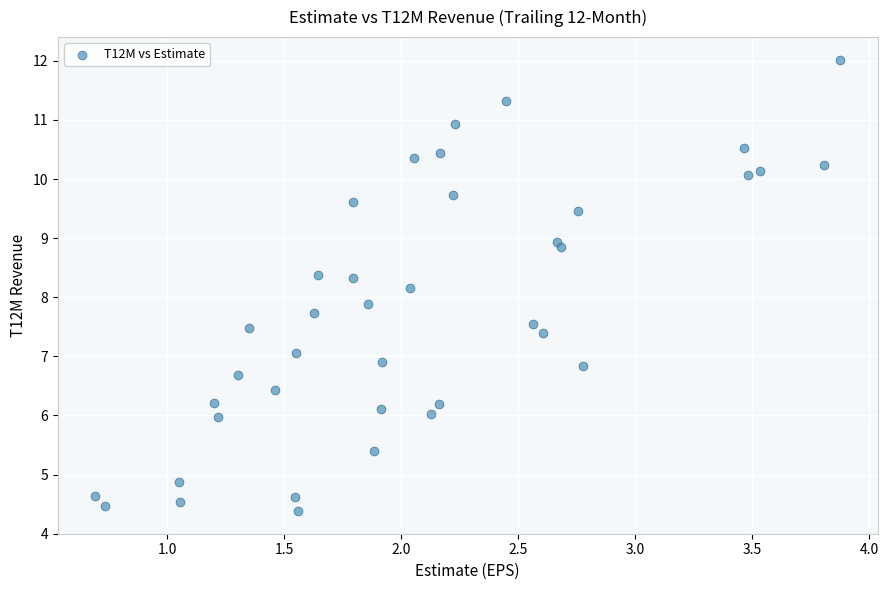

What is the range of X values (max minus min)?

3.2